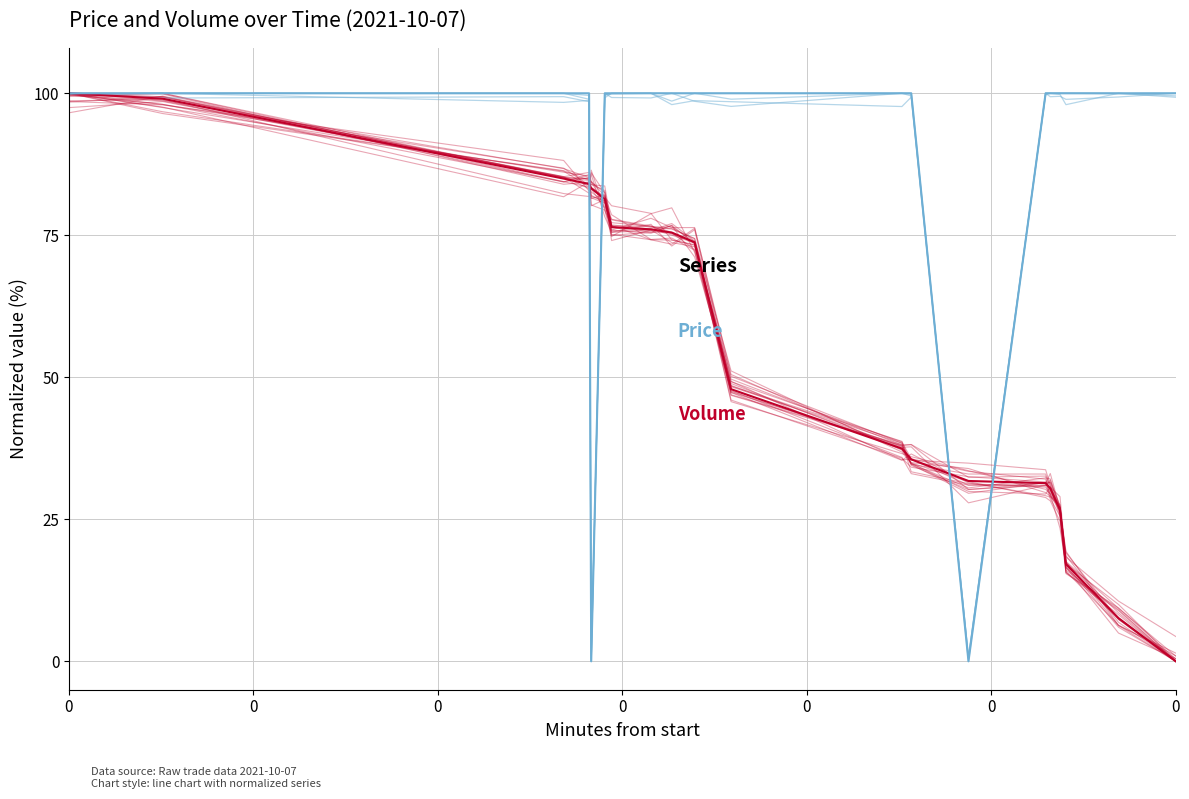

What are all the series names shown in the legend?

Volume, Price